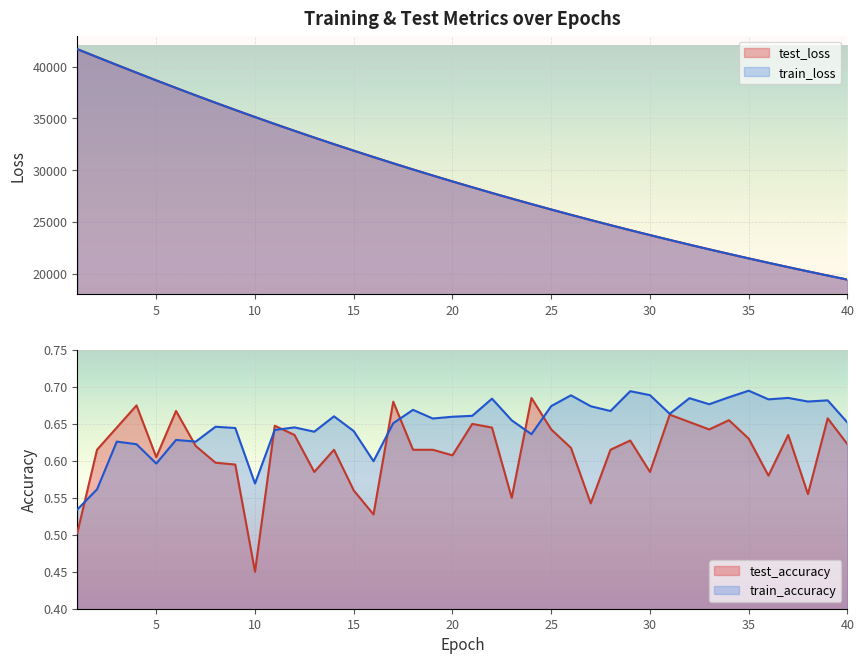

Does the chart display data point markers on the line(s)?

No